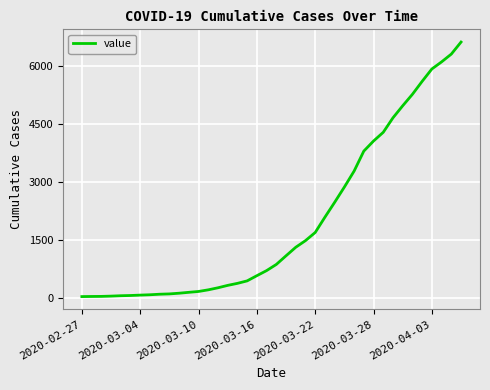

Does the chart have visible grid lines?

Yes